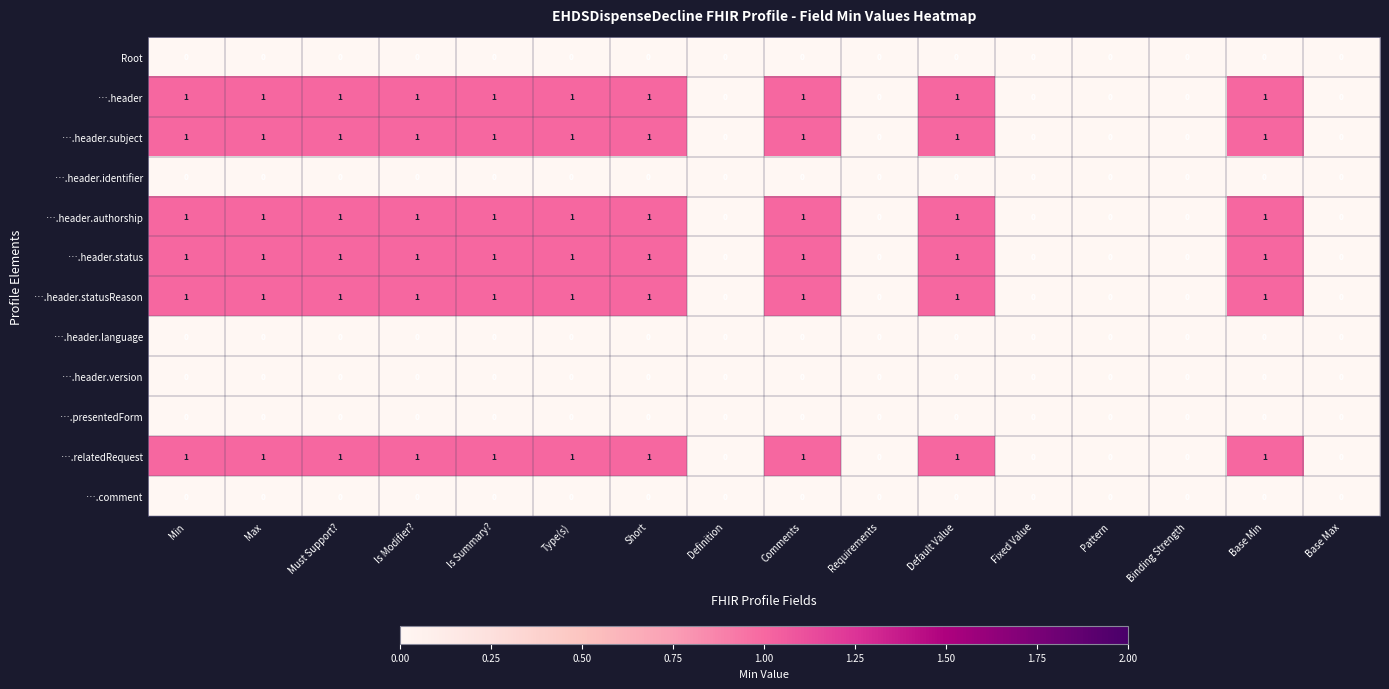

What is the total value across all series at Short?

6